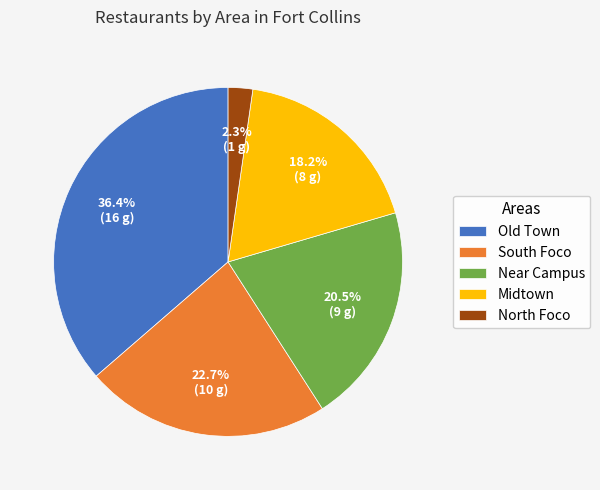

What is the ratio of the value at North Foco to the value at South Foco?

0.1